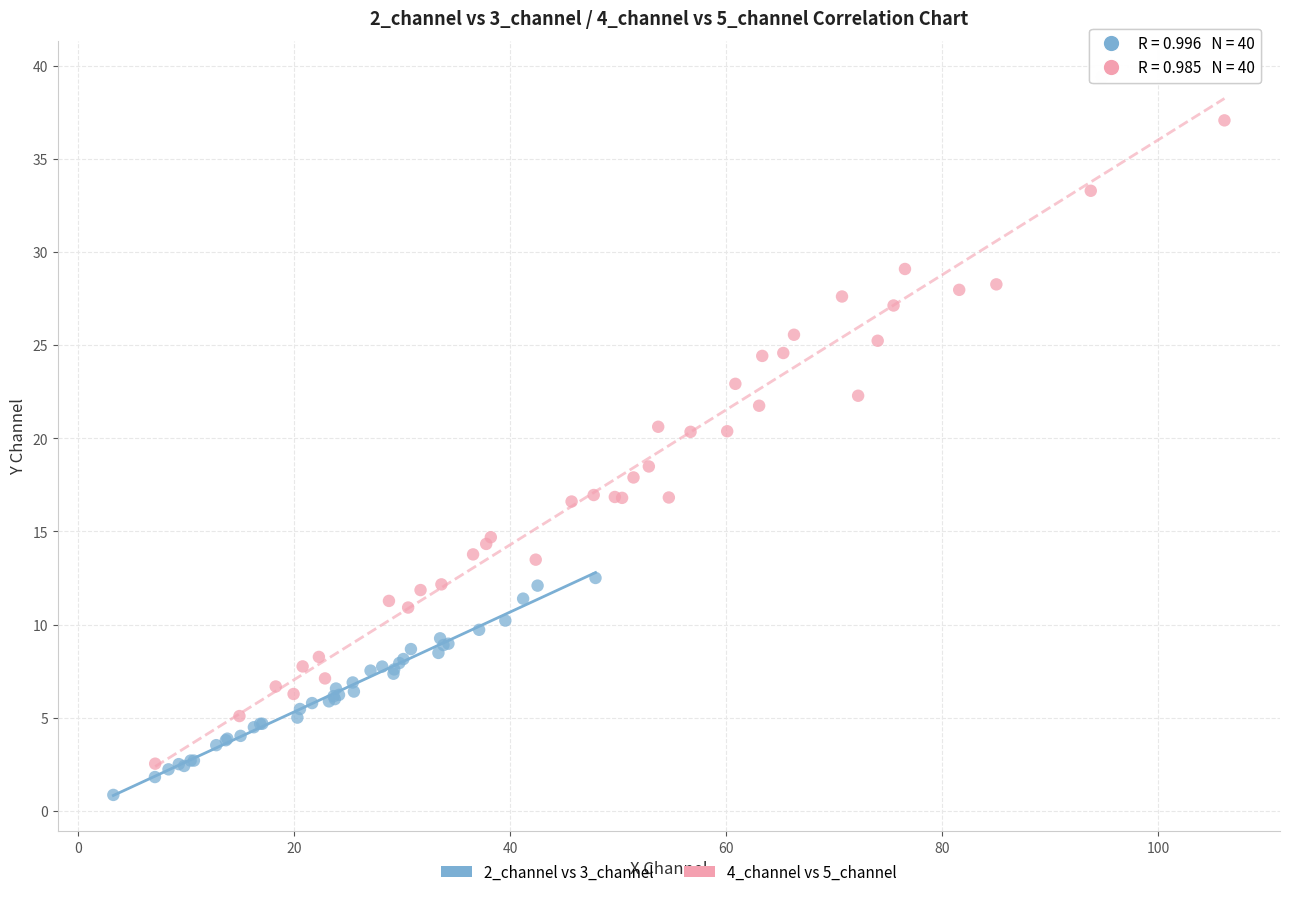

Which series contains the lowest Y value?

2_channel vs 3_channel